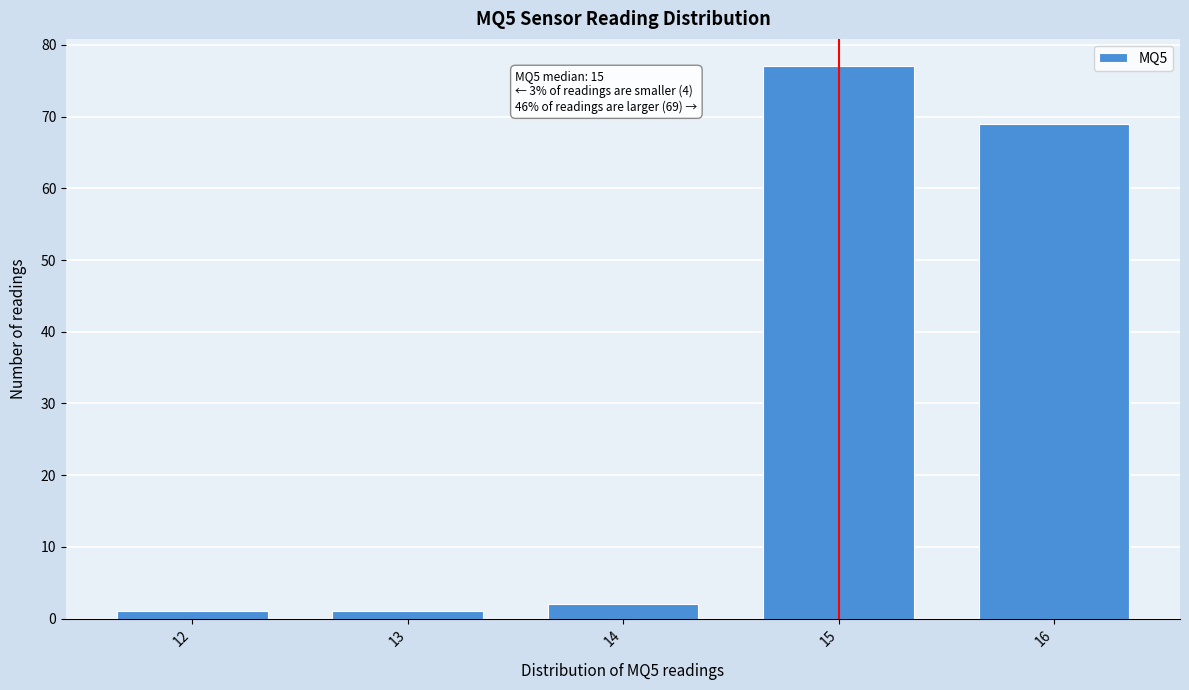

Reading left to right, what are all the values shown in this chart?

1	1	2	77	69